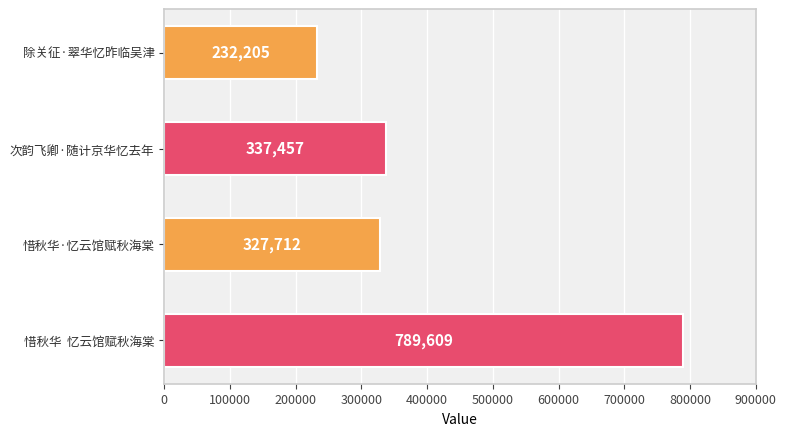

What is the approximate value at 惜秋华·忆云馆赋秋海棠, to the nearest 100?

327700